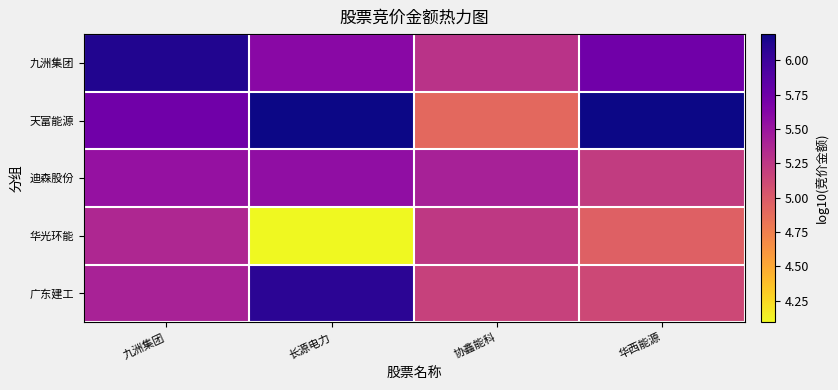

Rank the series by their maximum value, from lowest to highest.

华光环能, 迪森股份, 广东建工, 九洲集团, 天富能源